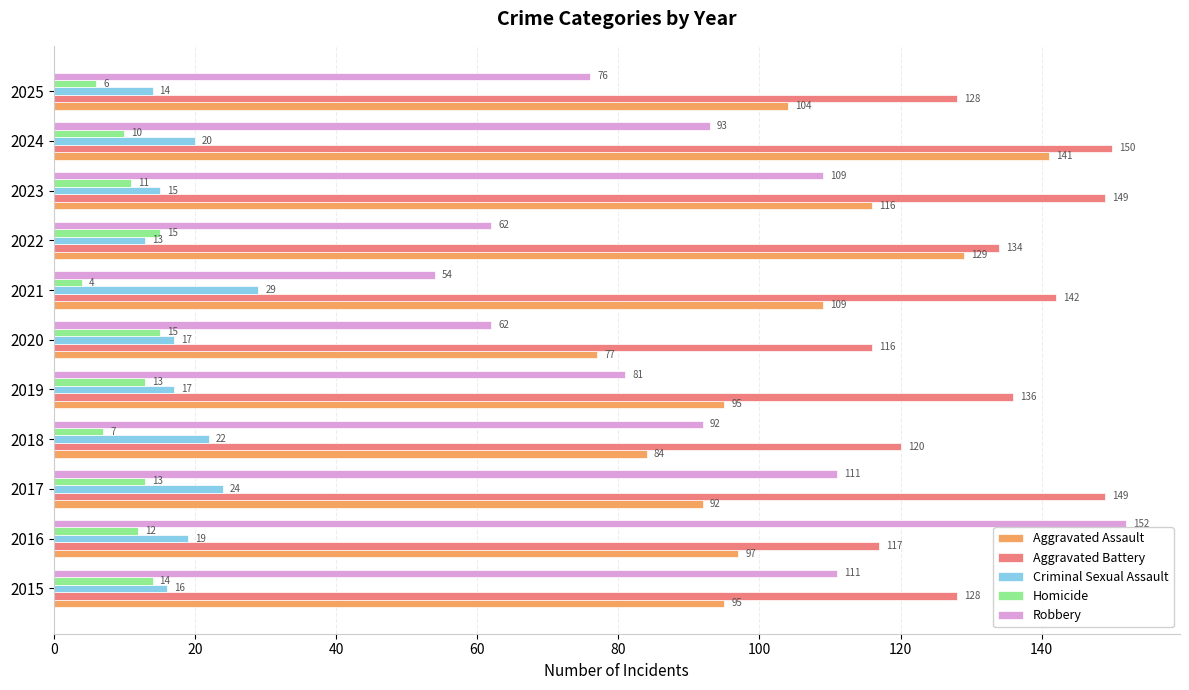

At 2020, list the series in order from largest to smallest.

Aggravated Battery, Aggravated Assault, Robbery, Criminal Sexual Assault, Homicide